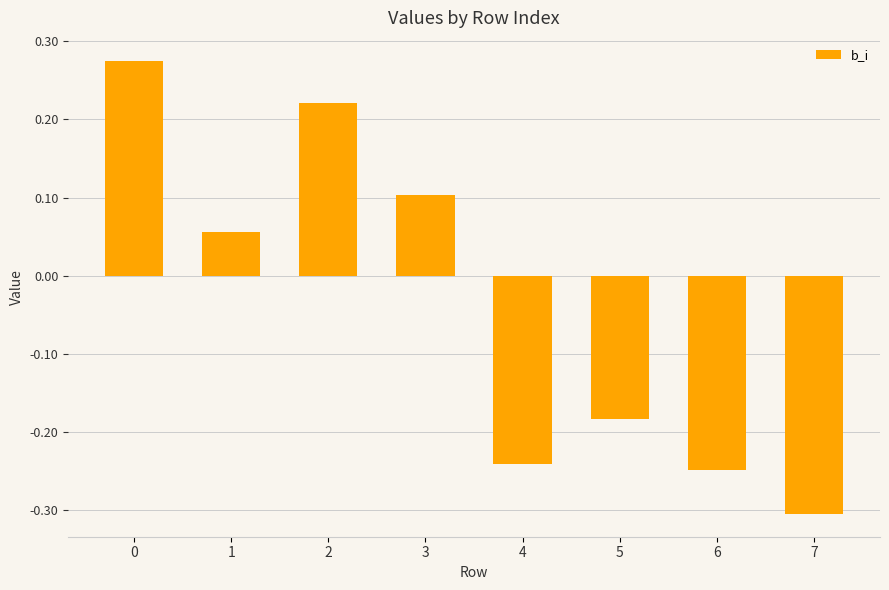

Read the value at 7.

-0.3